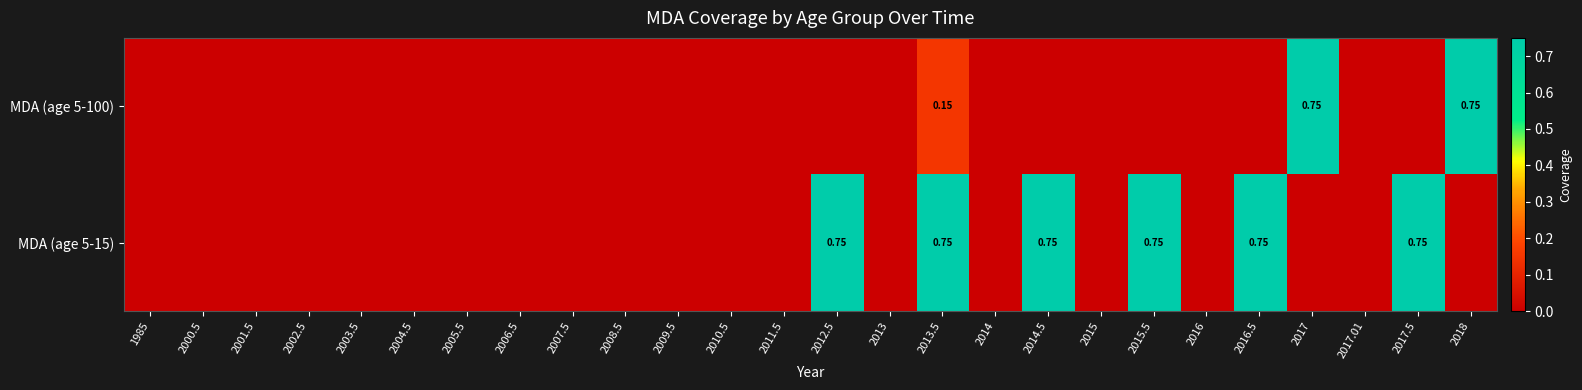

Which series has the largest range (max minus min)?

MDA (age 5-100)